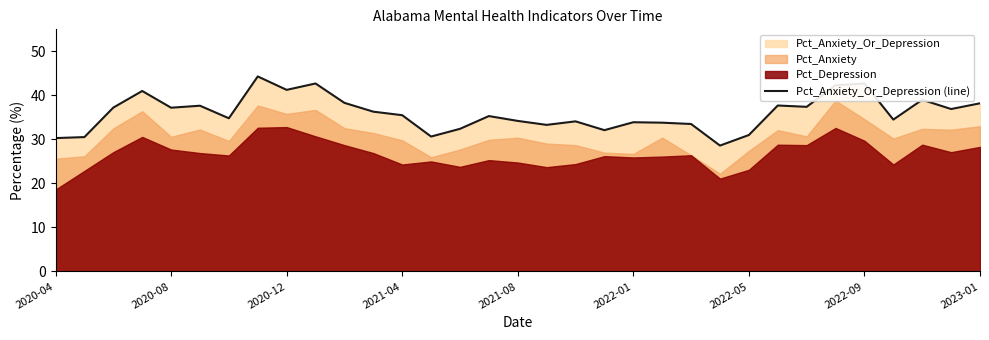

What is the highest value of the Pct_Anxiety_Or_Depression (line) series?

44.3